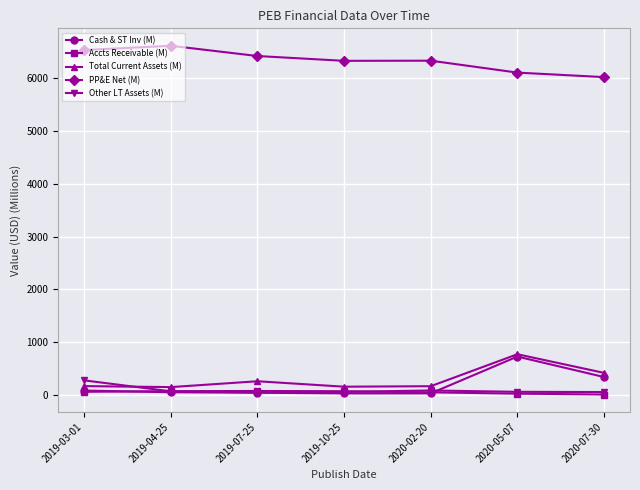

What is the sum of all PP&E Net (M) values?

44361.5